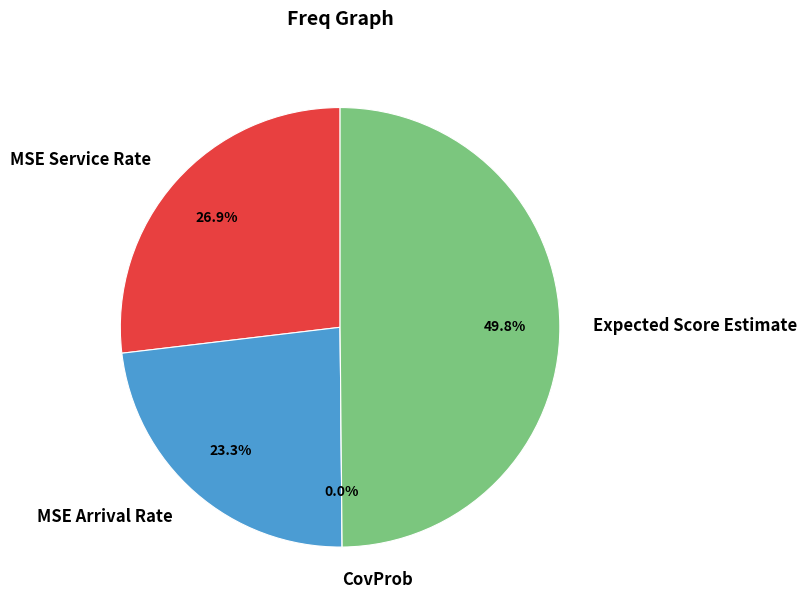

Which slice is the smallest?

CovProb